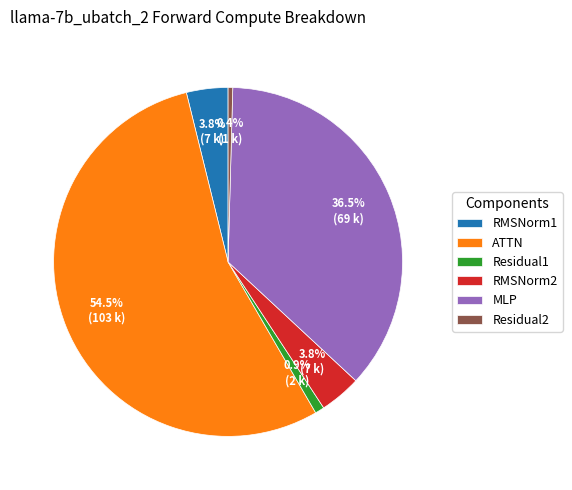

Between MLP and ATTN, which is larger?

ATTN